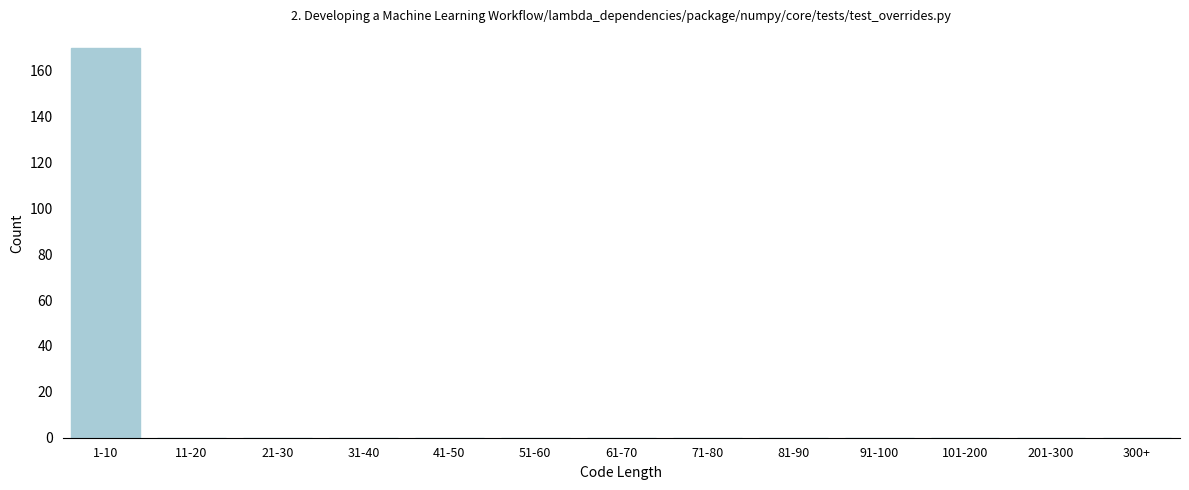

Reading left to right, list all the values displayed in this chart.

1-10=170	11-20=0	21-30=0	31-40=0	41-50=0	51-60=0	61-70=0	71-80=0	81-90=0	91-100=0	101-200=0	201-300=0	300+=0